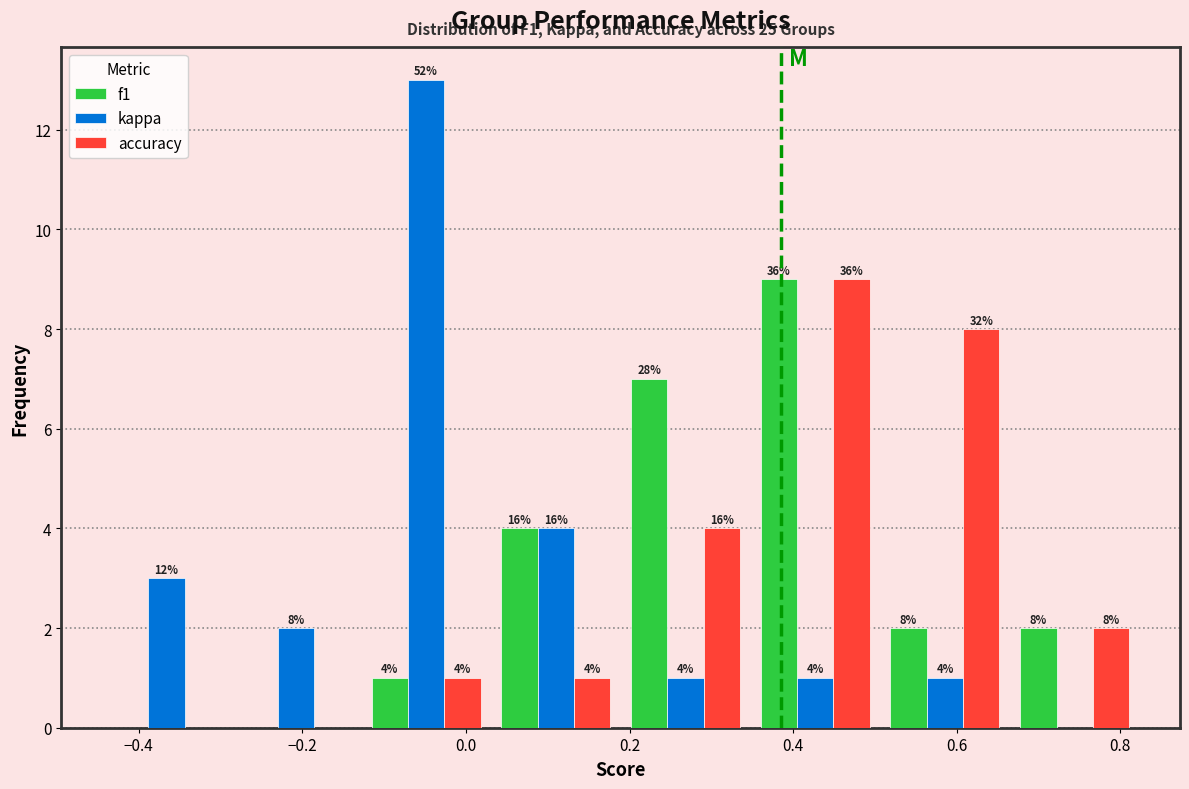

In the f1 series, which range on the x-axis has the tallest bar?

0.34 to 0.50